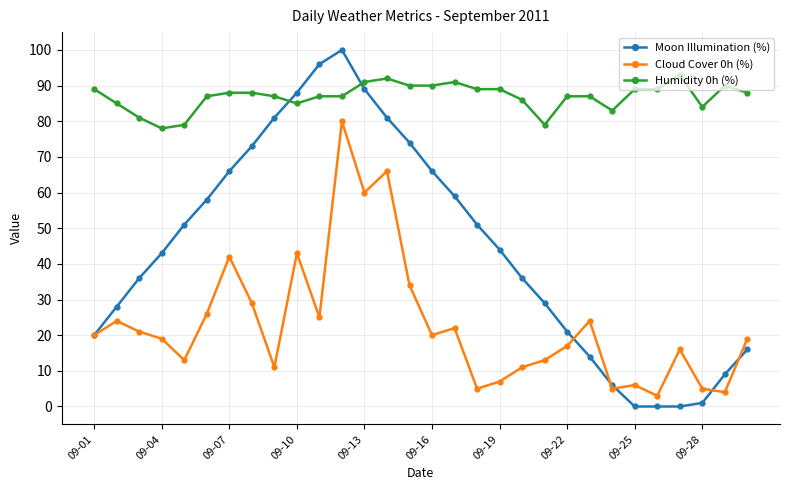

True or false: Humidity 0h (%) has more than 2 points higher than both neighbors.

True